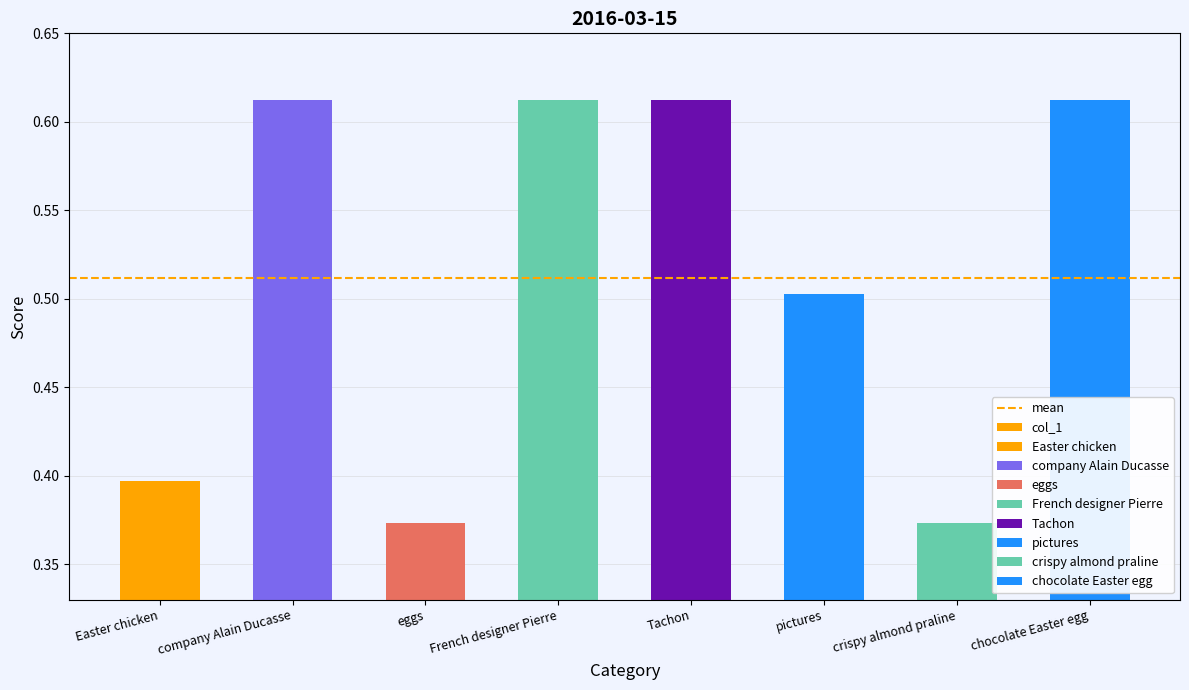

What is the label of the 4th bar from the left?

French designer Pierre